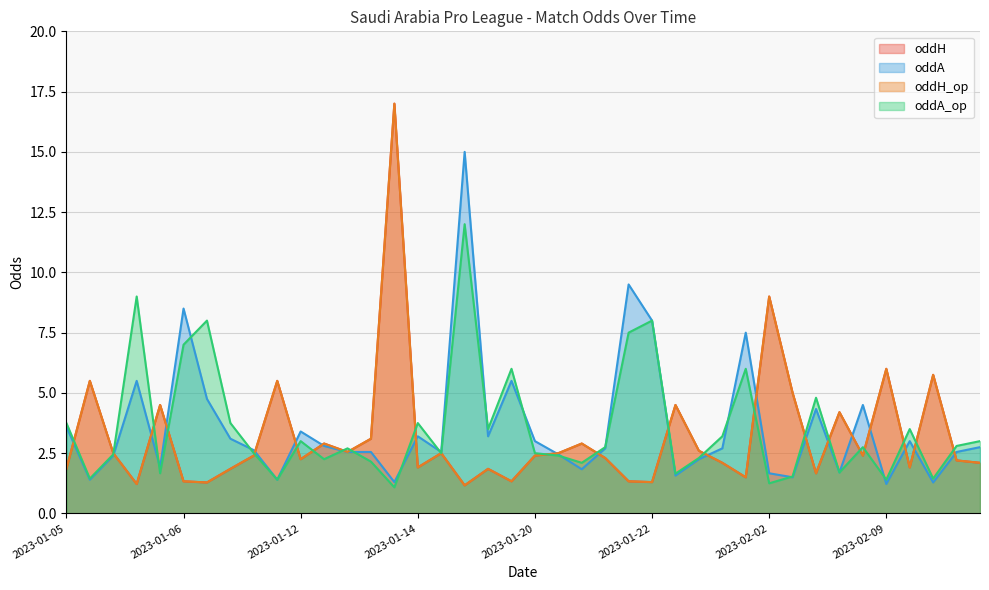

How many intersections are there between oddA_op and oddA?

14